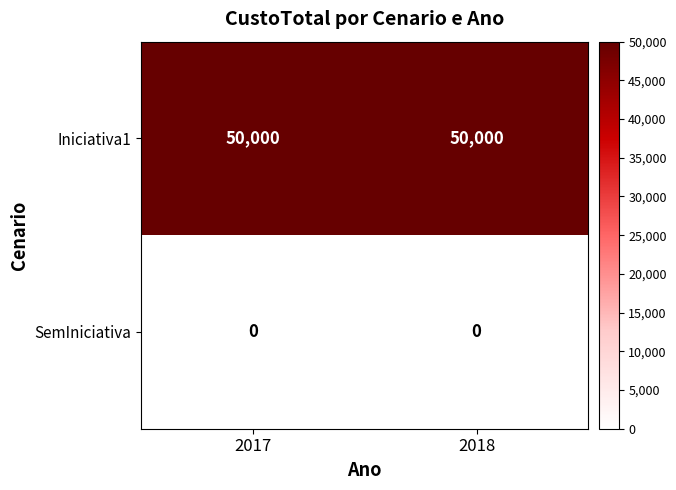

What is the greatest value displayed?

50000